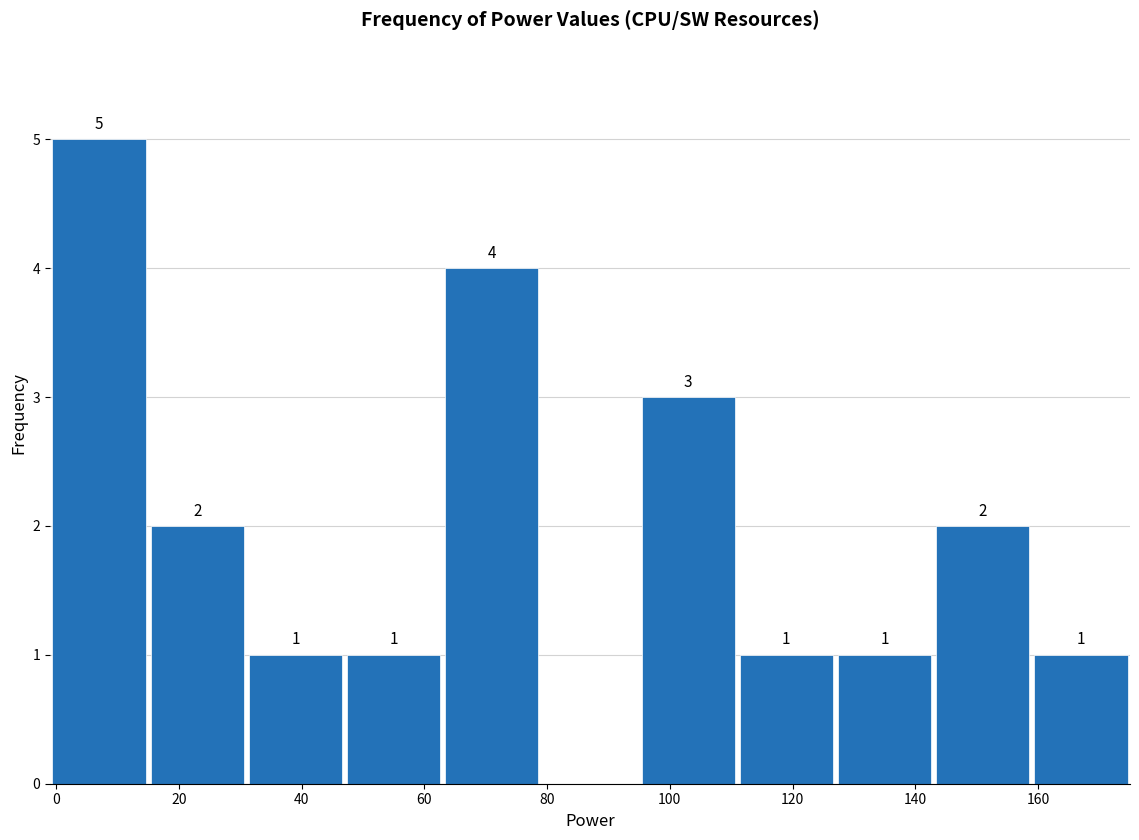

Over which range of the x-axis is the bar tallest?

-1 to 15